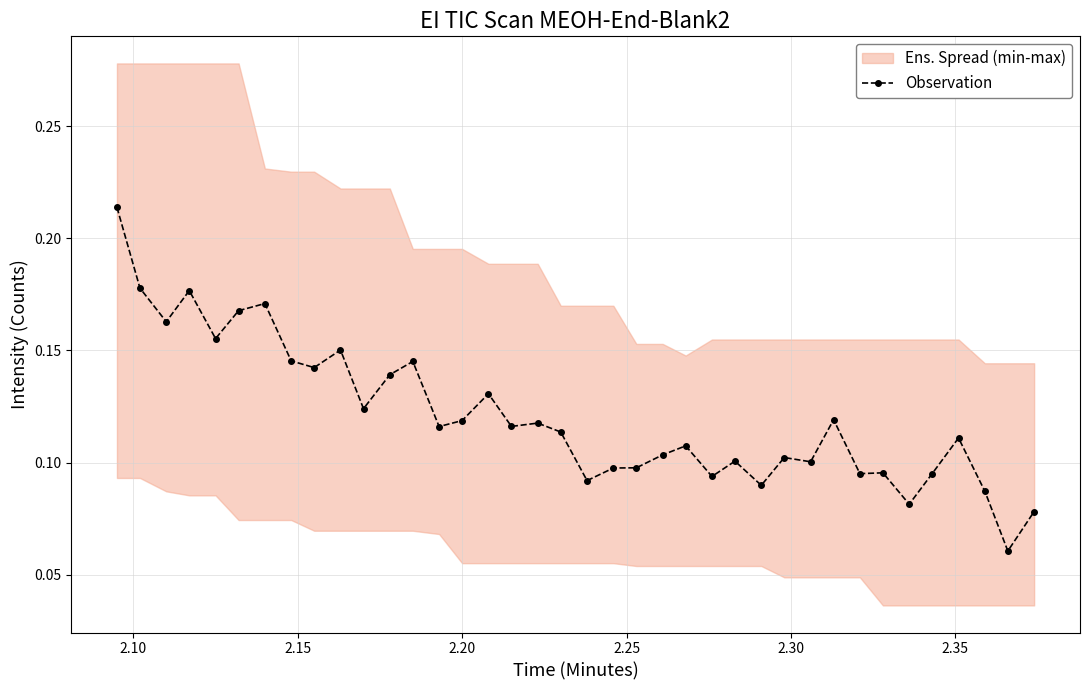

Count the Observation values in the range 0 to 1.

38